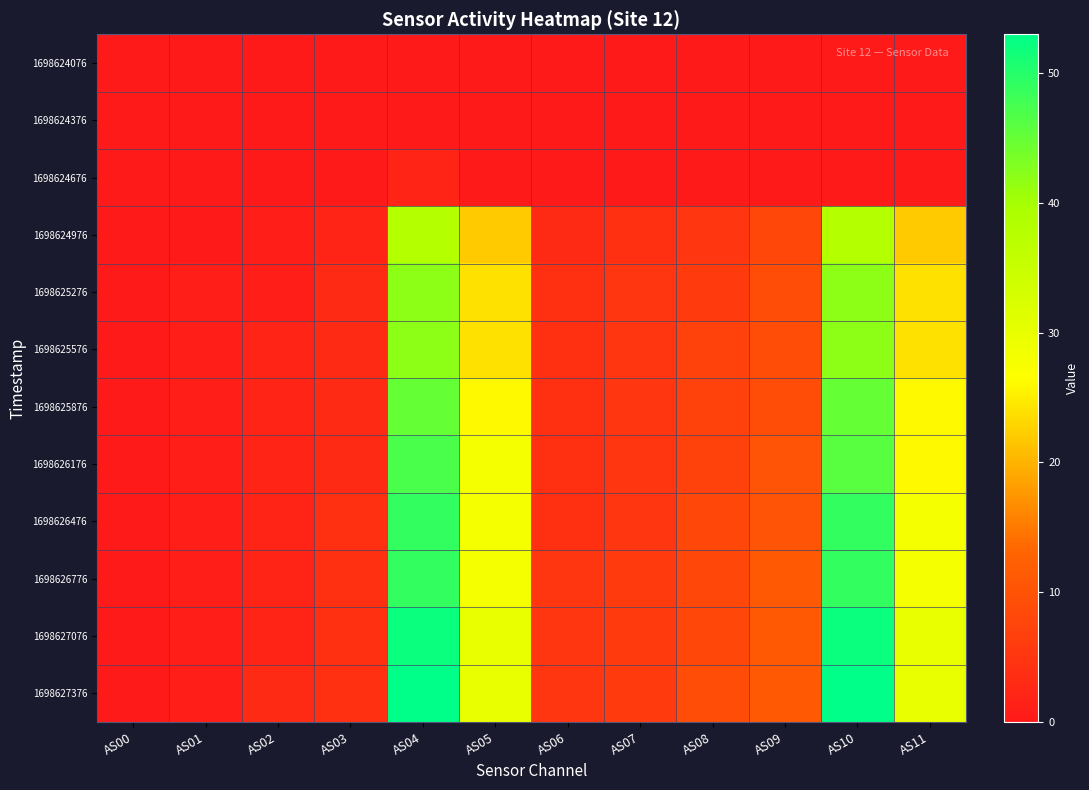

Which series has the widest spread of values?

1698627376